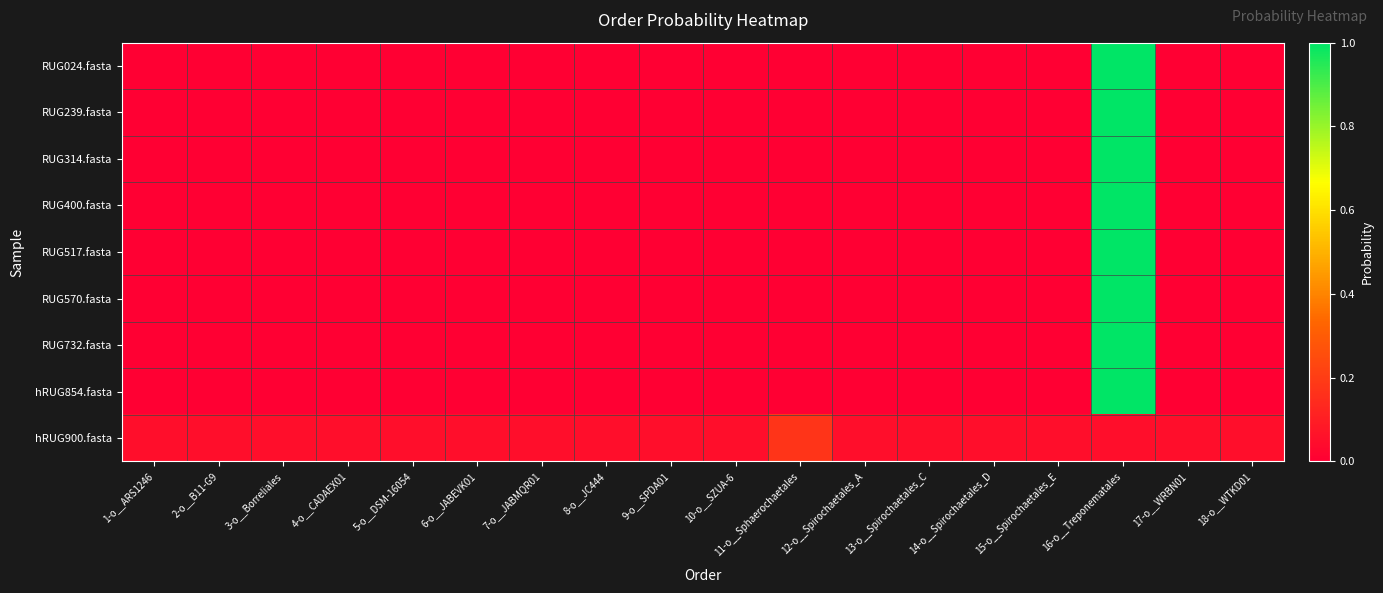

At how many categories does at least one series exceed 0?

18